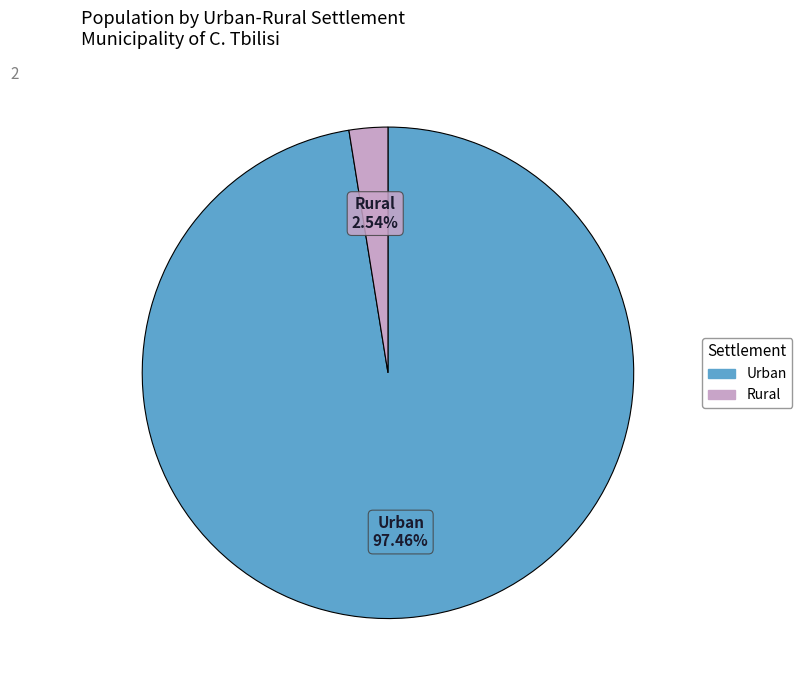

Is it true that Rural is 12% of the pie?

False